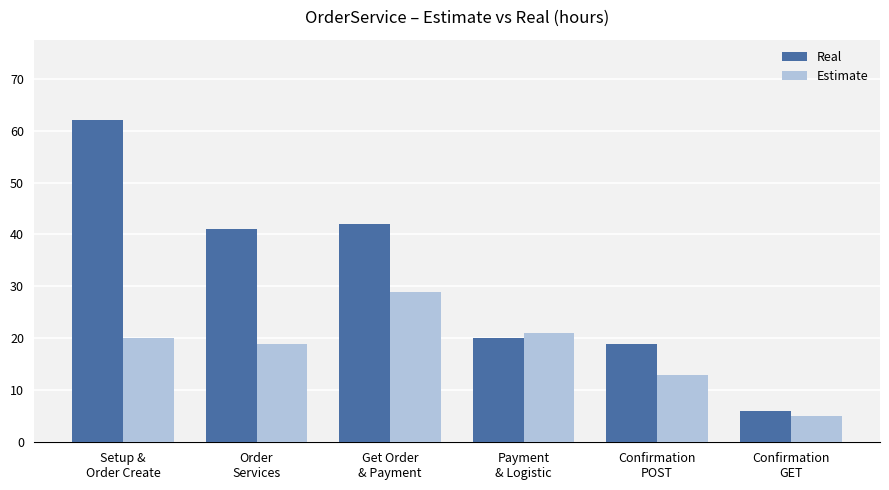

Which category has the highest value in the Real series?

Setup &
Order Create